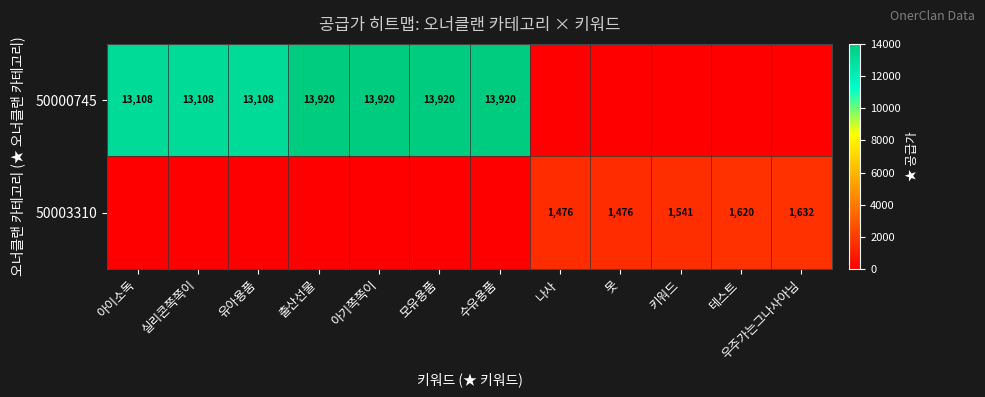

What is the total value across all series at 출산선물?

13920